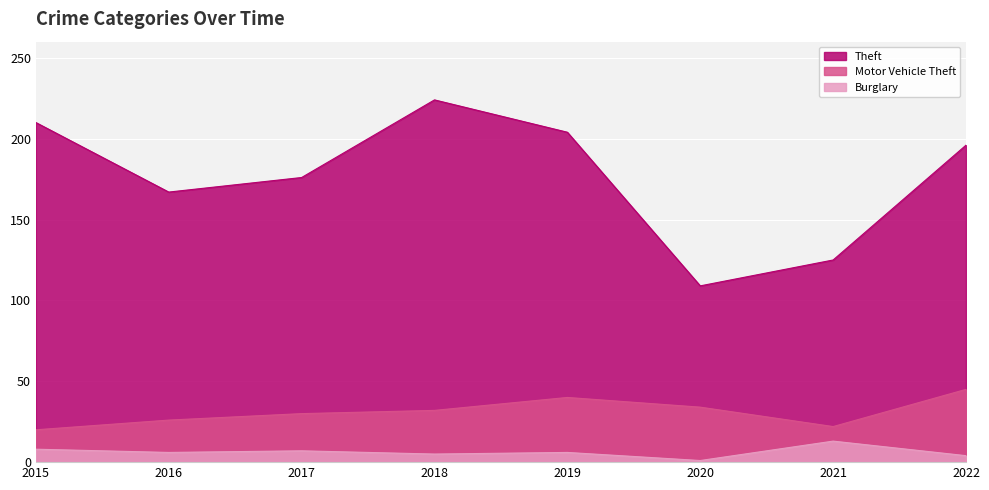

Count the Motor Vehicle Theft values in the range 26 to 40.

5